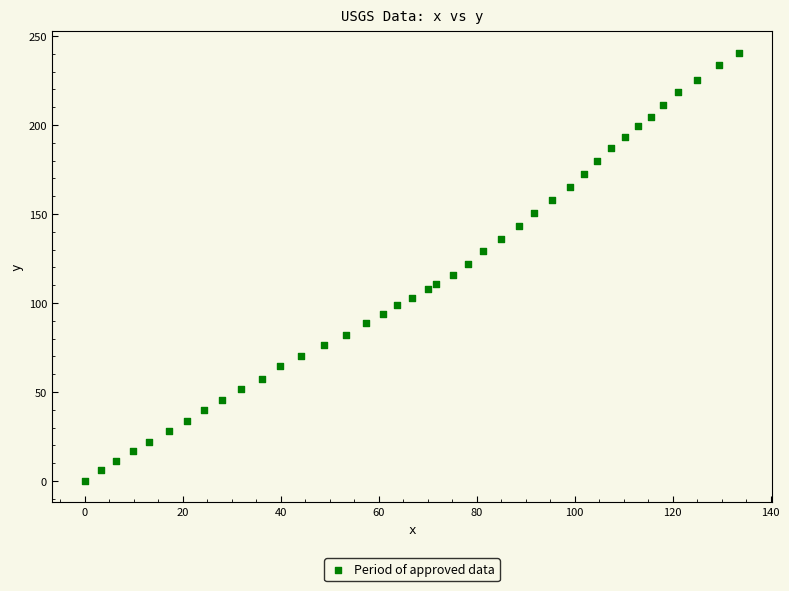

What is the range of X values (max minus min)?

133.6